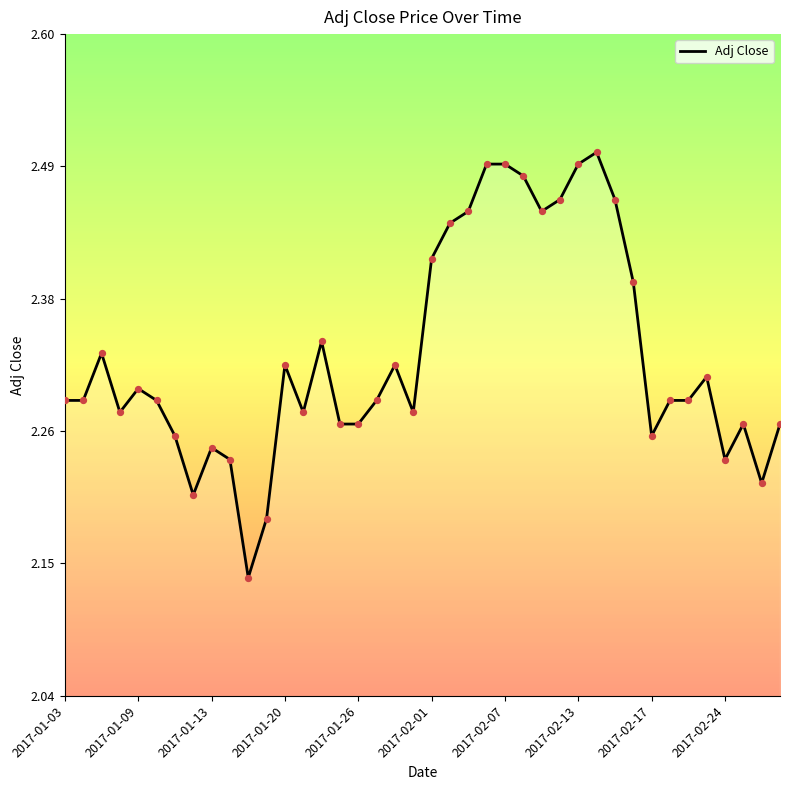

What is the difference between the maximum and minimum values?

0.4